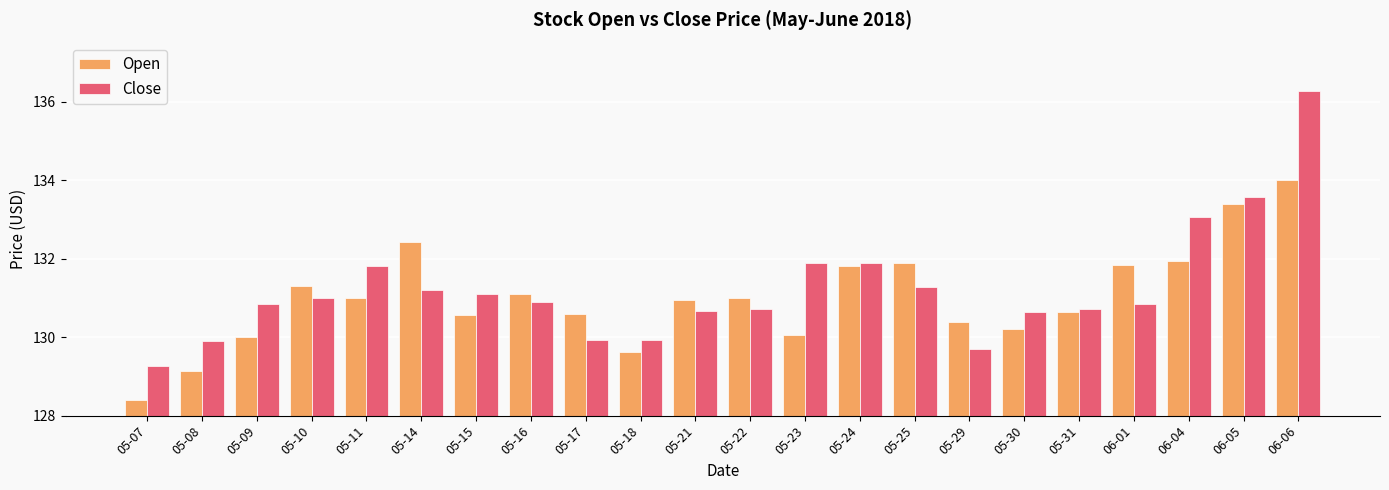

Which series has the largest total across all categories?

Close